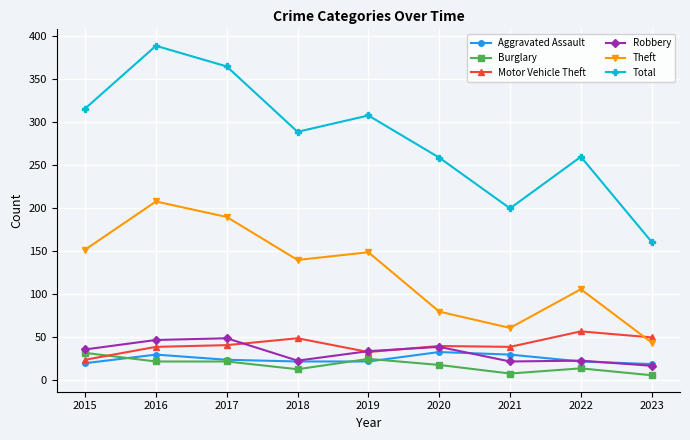

True or false: Burglary and Total intersect in this chart.

False